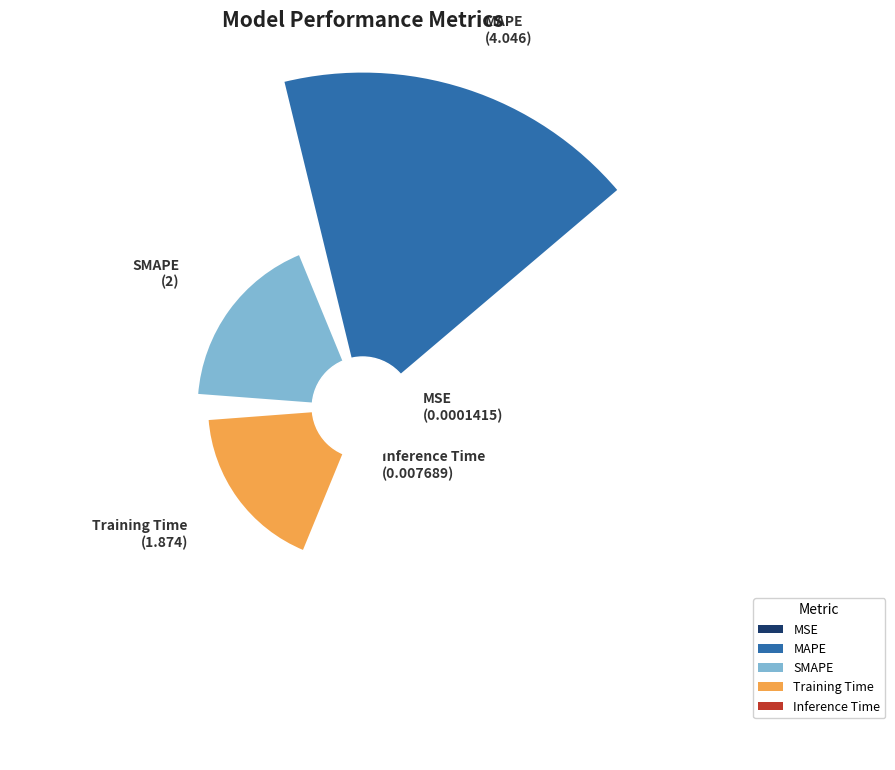

To the nearest percent, what is the difference between the Inference Time and SMAPE slice percentages?

25%